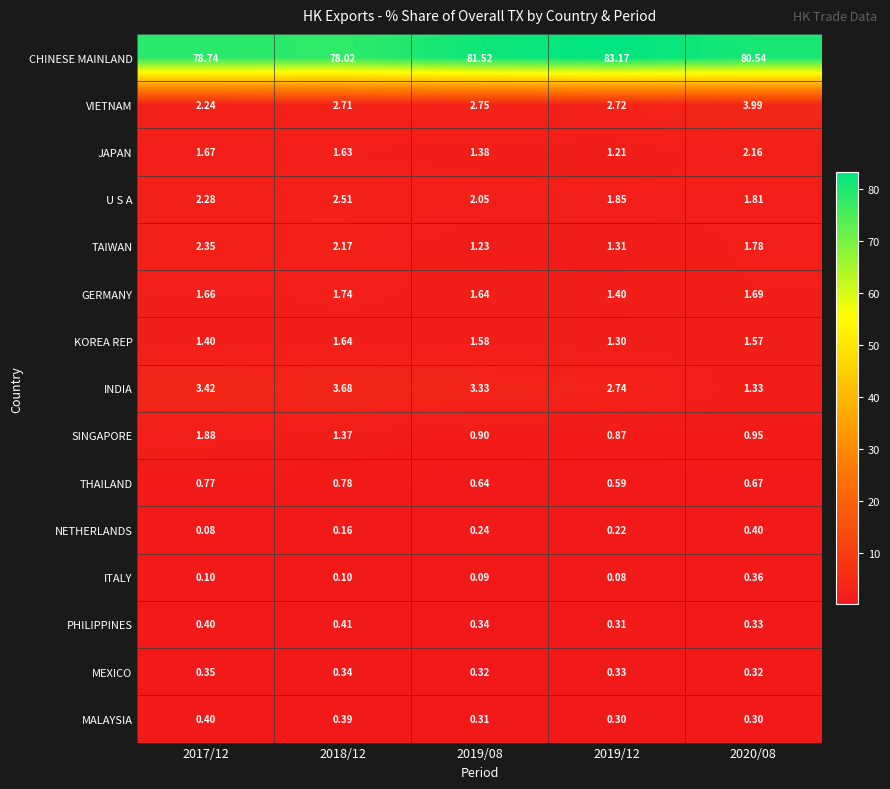

What is the total value across all series at 2020/08?

98.2